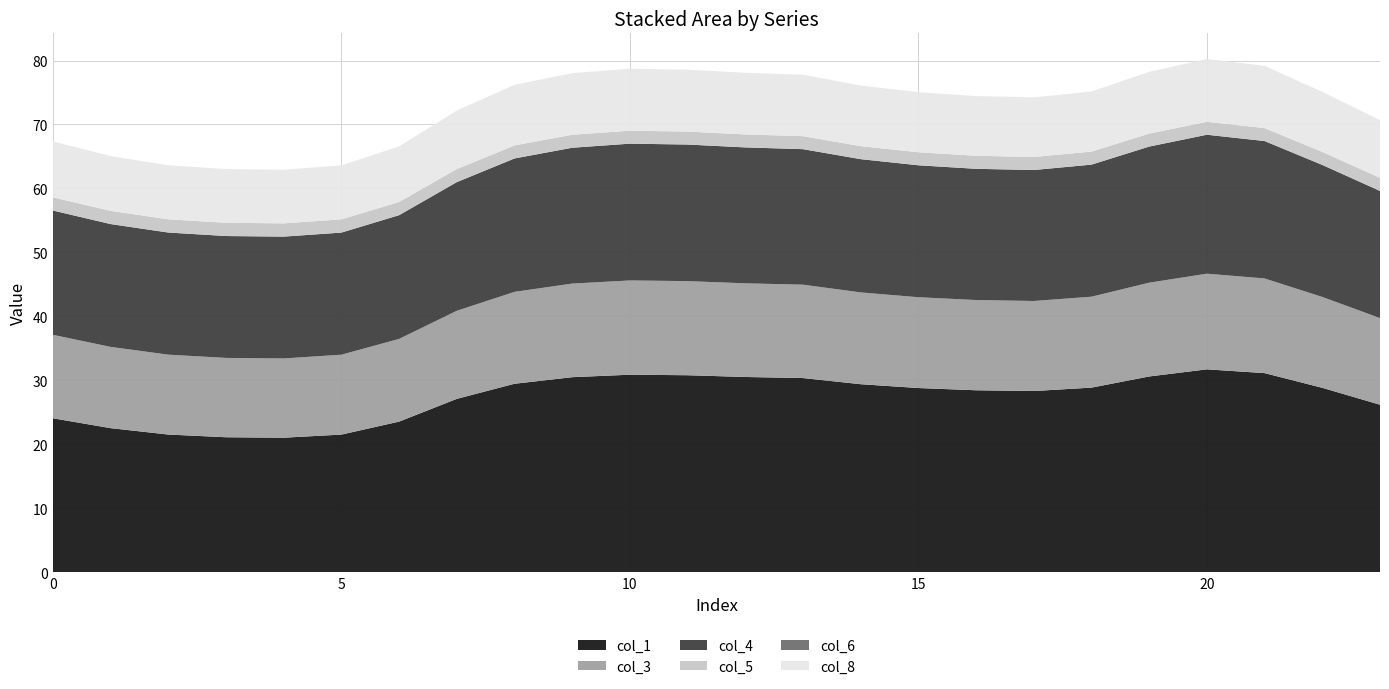

Reading left to right, list all the values displayed in this chart.

col_1: 24.1	22.5	21.5	21.1	21.0	21.5	23.5	27.1	29.5	30.5	30.9	30.8	30.5	30.3	29.4	28.8	28.4	28.3	28.9	30.6	31.7	31.1	28.8	26.2
col_3: 13.0	12.7	12.5	12.4	12.4	12.5	12.9	13.8	14.4	14.6	14.7	14.7	14.6	14.6	14.4	14.2	14.1	14.1	14.2	14.7	15.0	14.8	14.2	13.5
col_4: 19.4	19.2	19.1	19.1	19.1	19.1	19.4	20.1	20.9	21.2	21.4	21.4	21.3	21.2	20.8	20.6	20.5	20.5	20.7	21.3	21.7	21.5	20.6	19.9
col_5: 2.1	2.1	2.1	2.1	2.1	2.1	2.1	2.0	2.0	2.0	2.0	2.0	2.0	2.0	2.0	2.0	2.0	2.0	2.0	2.0	2.0	2.0	2.0	2.1
col_6: 0.0	0.0	0.0	0.0	0.0	0.0	0.0	0.0	0.0	0.0	0.0	0.0	0.0	0.0	0.0	0.0	0.0	0.0	0.0	0.0	0.0	0.0	0.0	0.0
col_8: 8.7	8.6	8.4	8.4	8.4	8.4	8.7	9.1	9.5	9.6	9.7	9.7	9.6	9.6	9.5	9.4	9.3	9.3	9.4	9.7	9.8	9.7	9.4	9.0